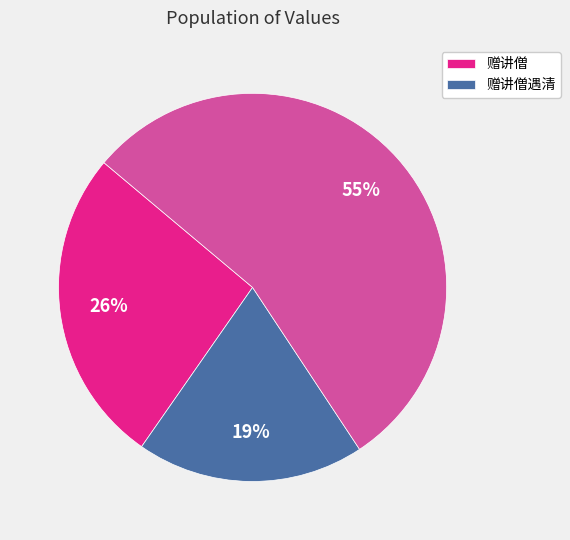

To the nearest percent, what is the average slice percentage?

33%